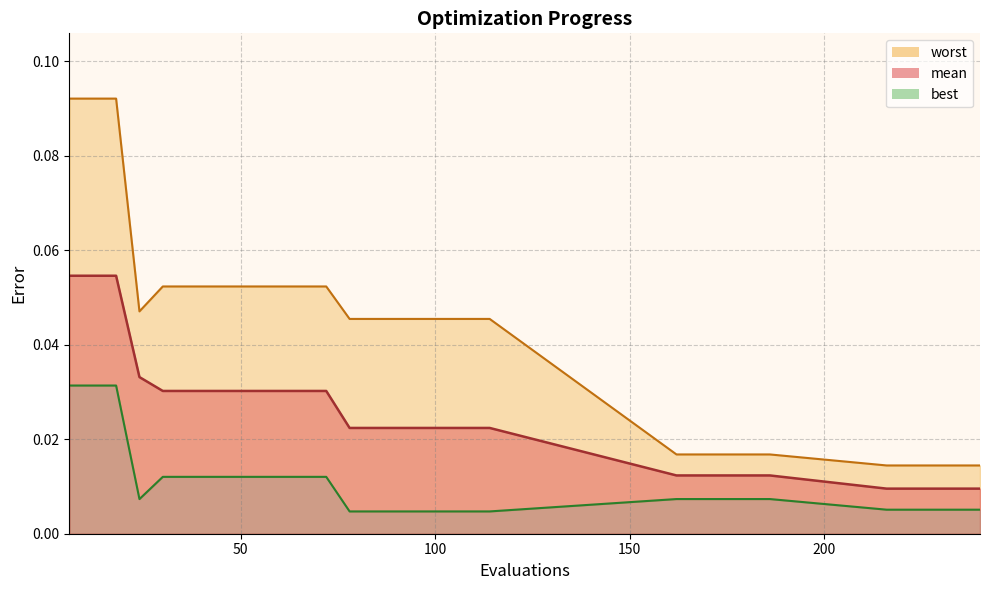

Reading right to left, extract all data points from this chart.

mean: 0.0	0.0	0.0	0.0	0.0	0.0	0.0	0.0	0.0	0.0	0.0	0.0	0.0	0.0	0.0	0.0	0.0	0.0	0.0	0.0	0.0	0.0	0.0	0.0	0.0	0.0	0.1	0.1	0.1
best: 0.0	0.0	0.0	0.0	0.0	0.0	0.0	0.0	0.0	0.0	0.0	0.0	0.0	0.0	0.0	0.0	0.0	0.0	0.0	0.0	0.0	0.0	0.0	0.0	0.0	0.0	0.0	0.0	0.0
worst: 0.0	0.0	0.0	0.0	0.0	0.0	0.0	0.0	0.0	0.0	0.0	0.0	0.0	0.0	0.0	0.0	0.0	0.1	0.1	0.1	0.1	0.1	0.1	0.1	0.1	0.0	0.1	0.1	0.1